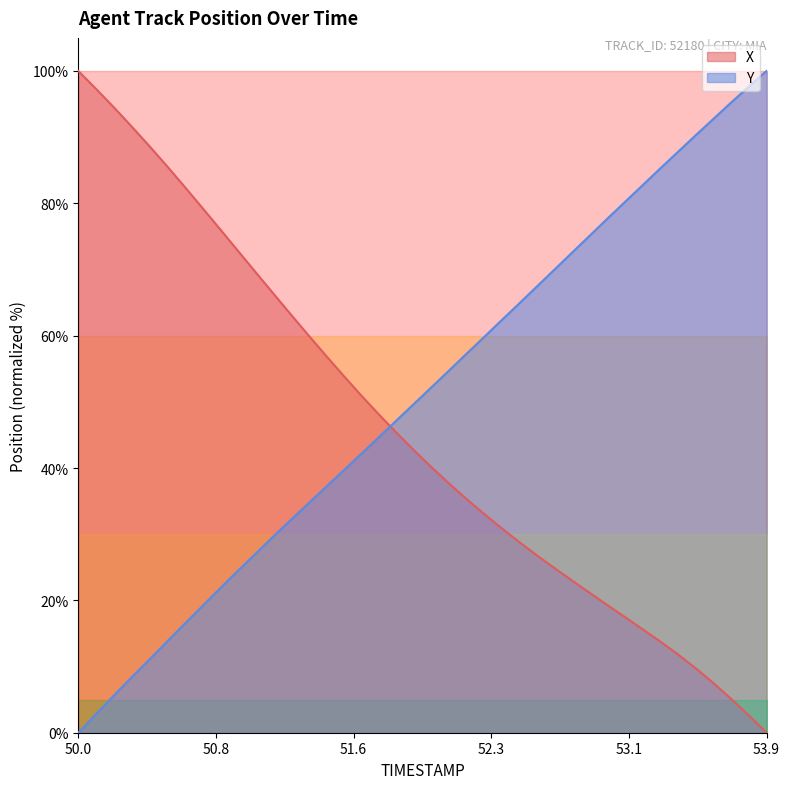

What is the total value across all series at 51.3?

94.7